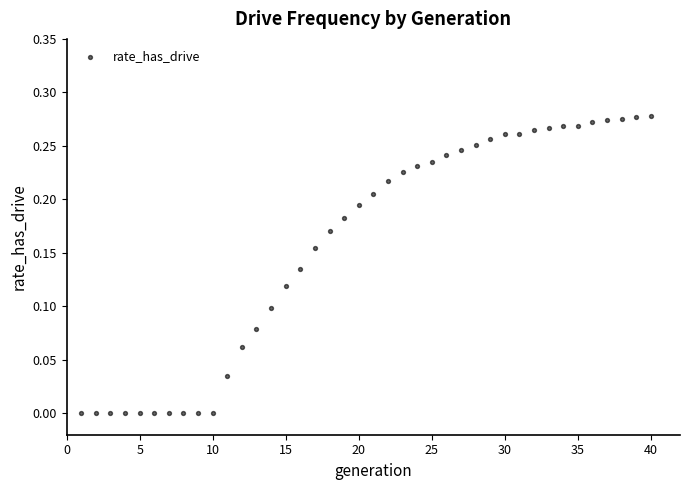

What is the range of X values (max minus min)?

39.0